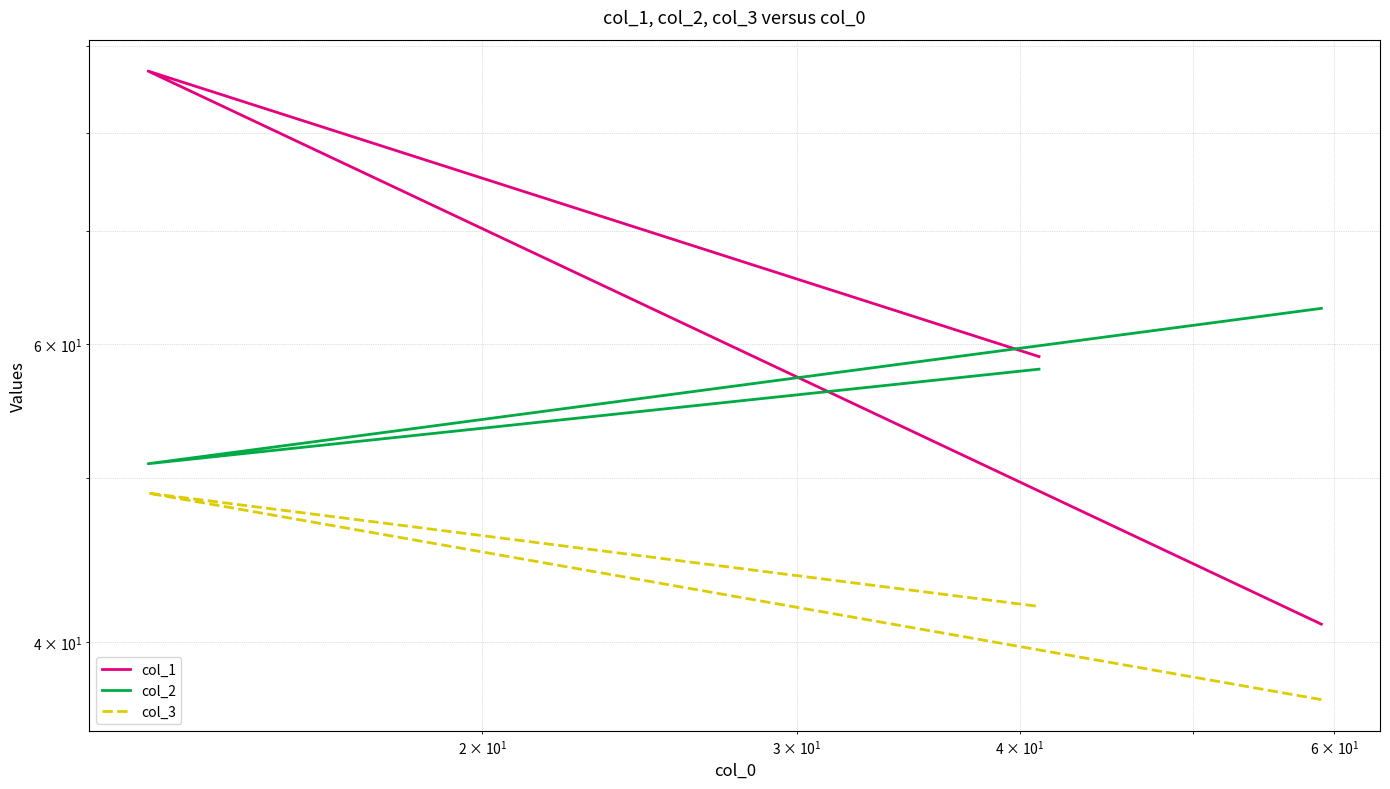

What is the sum of all col_1 values?

187